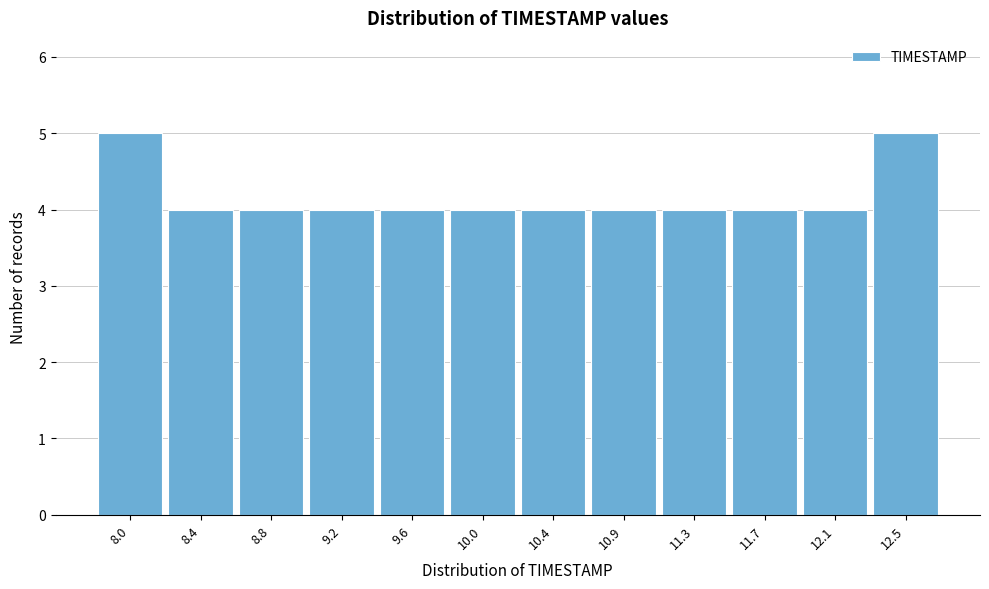

Reading left to right, what are all the values shown in this chart?

5	4	4	4	4	4	4	4	4	4	4	5